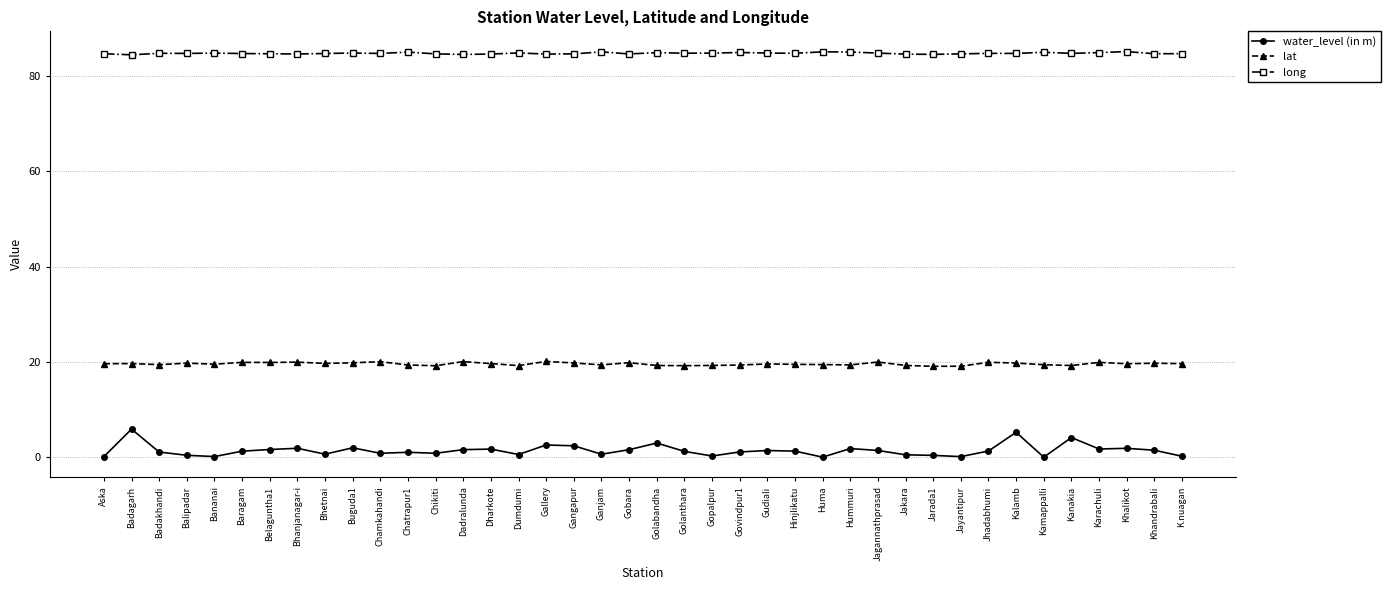

True or false: lat has a value of 7.6 at Khalikot.

False